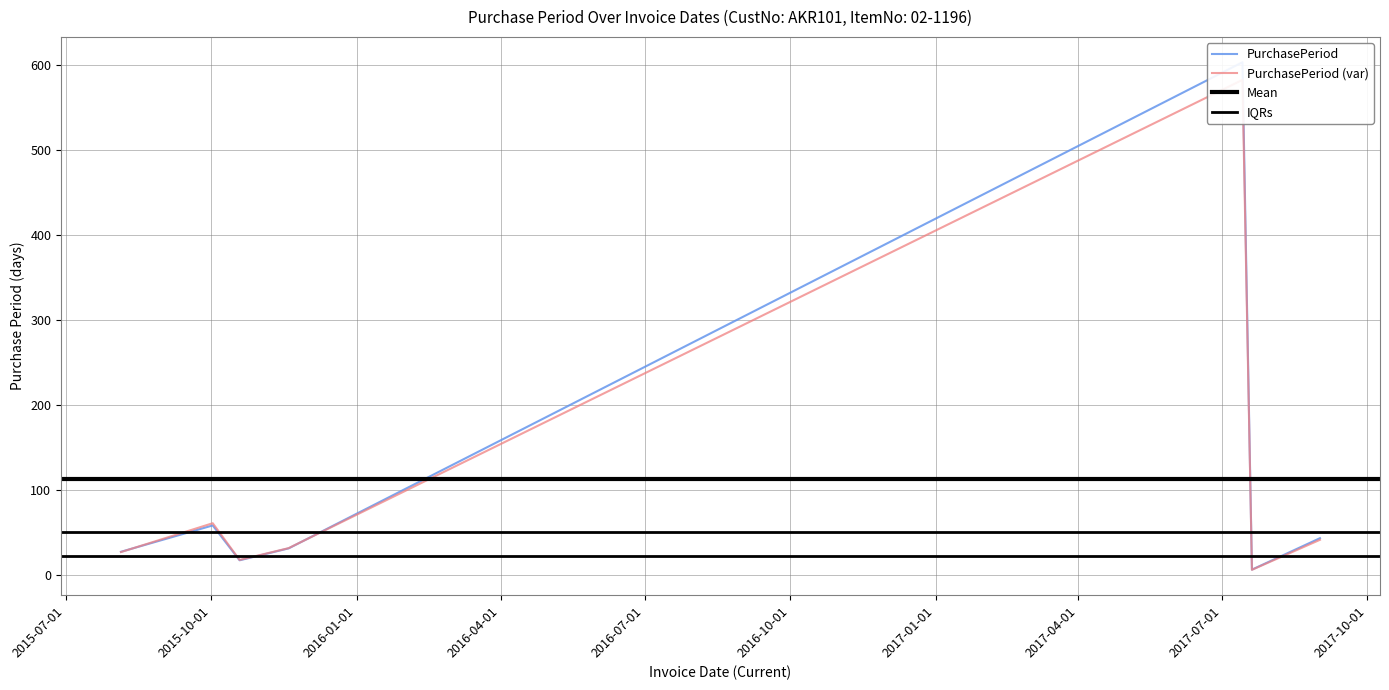

What position from the right is 2017-07-20?

2